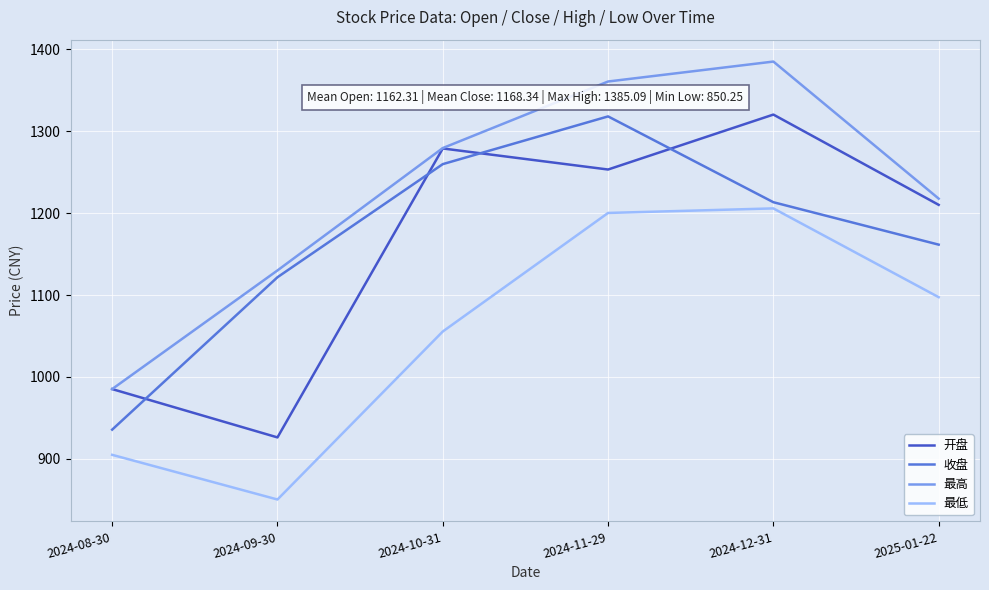

True or false: 最低 and 开盘 intersect in this chart.

False